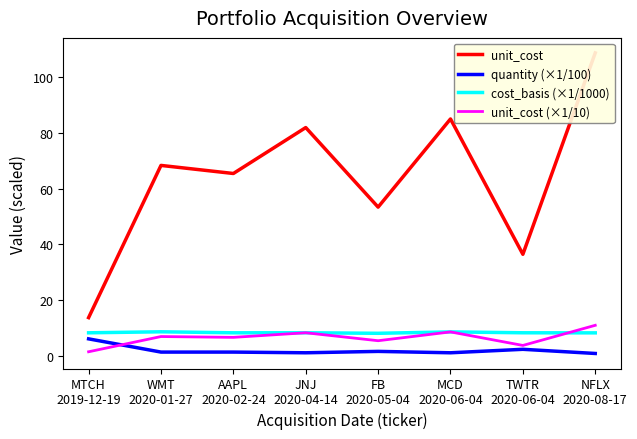

What is the average value of the quantity (×1/100) series?

1.9